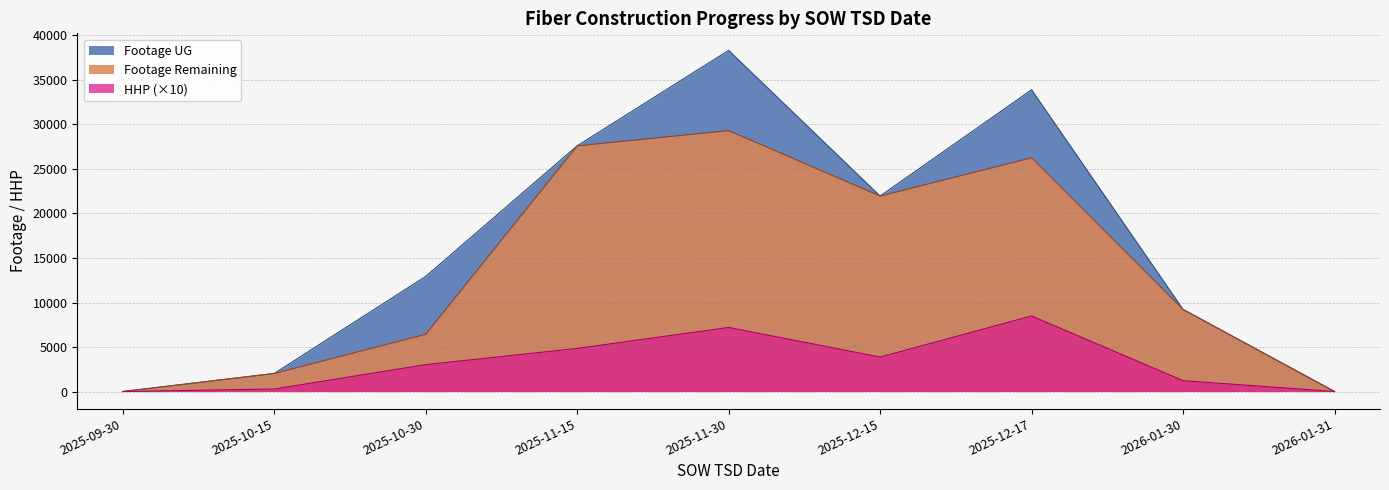

What is the spread (max minus min) of values at 2025-12-17?

25405